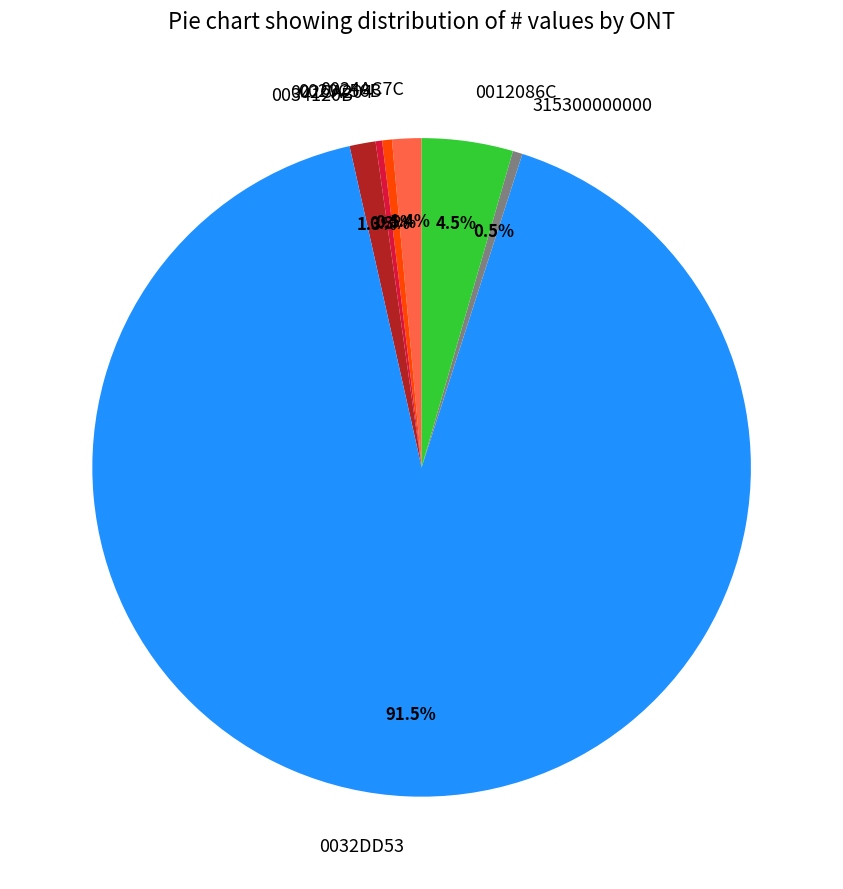

True or false: 0024AC7C accounts for 1% of the total.

True